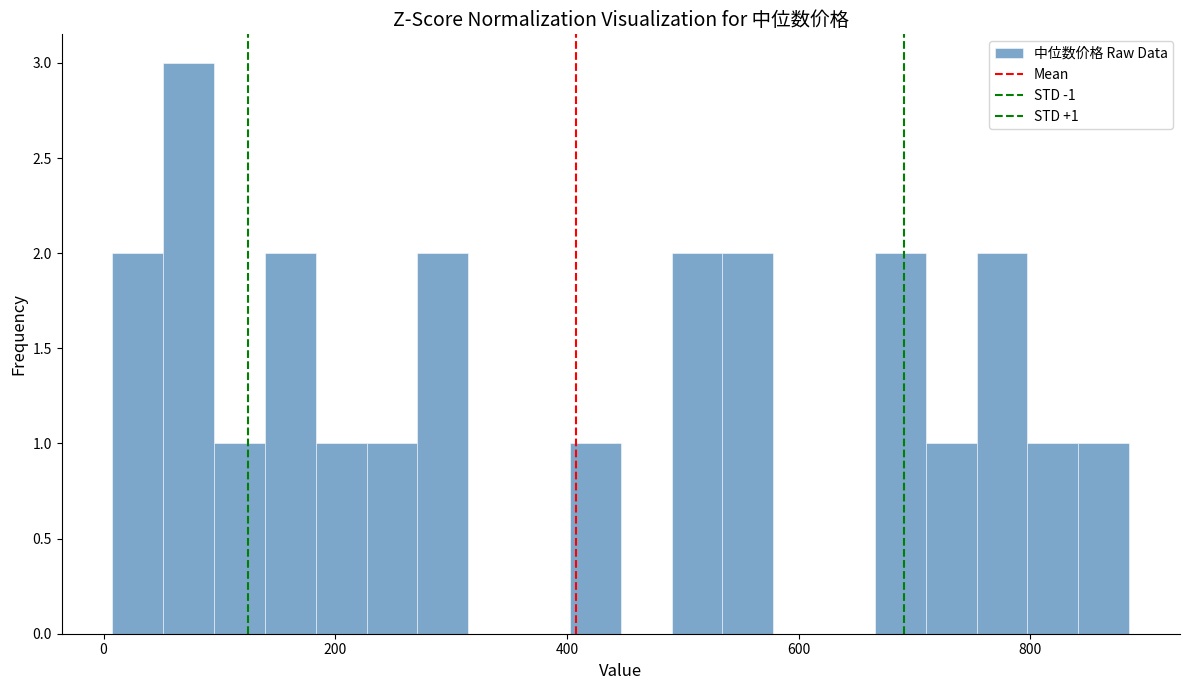

Around what value on the x-axis is the tallest bar? Give the approximate position of its centre, as read against the axis.

80